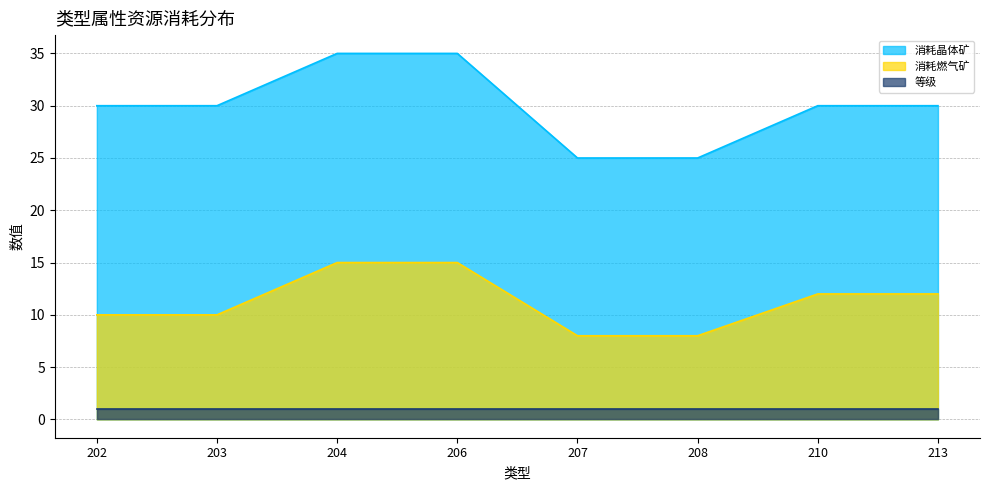

What is the difference between the maximum and minimum values in the 消耗燃气矿 series?

7